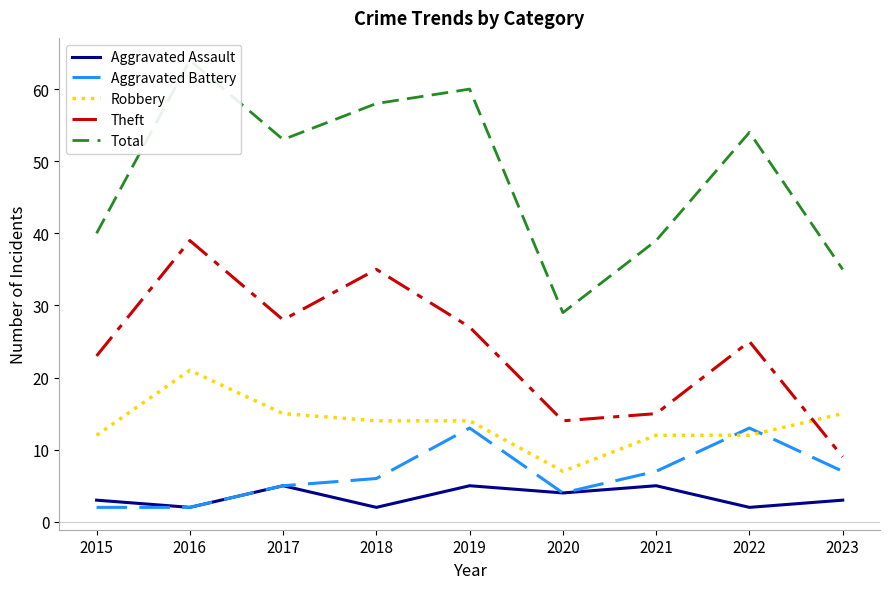

In Total, how many points are higher than both neighbors (excluding endpoints)?

3